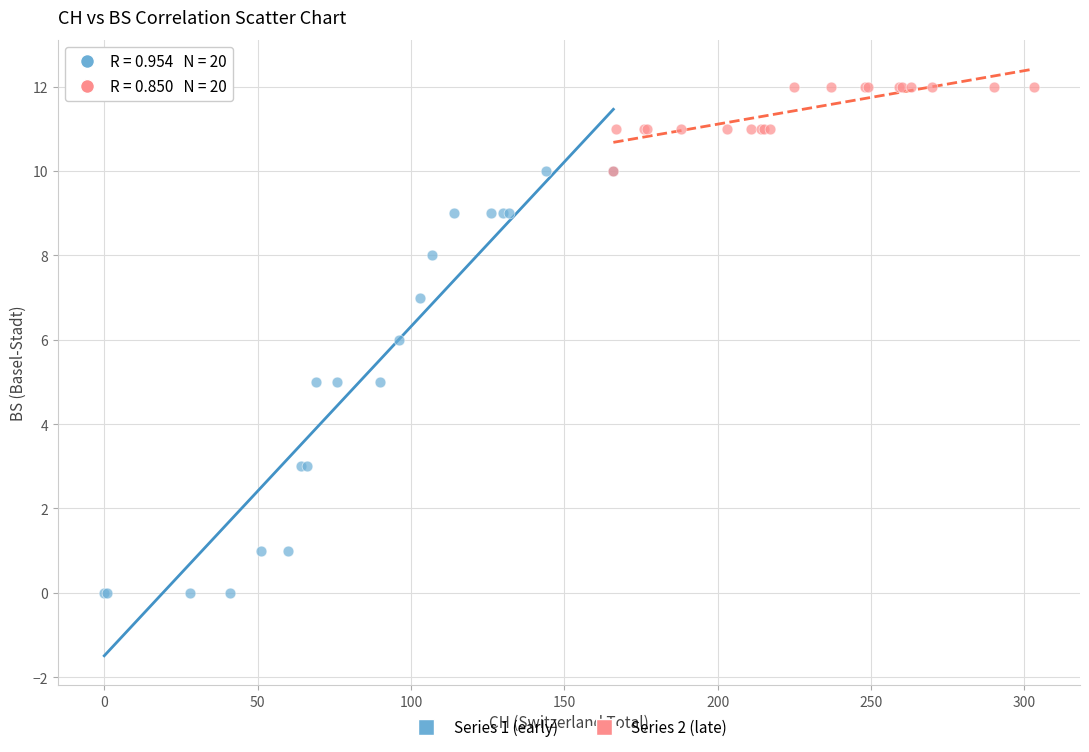

Which series reaches the minimum Y coordinate?

Series 1 (early)